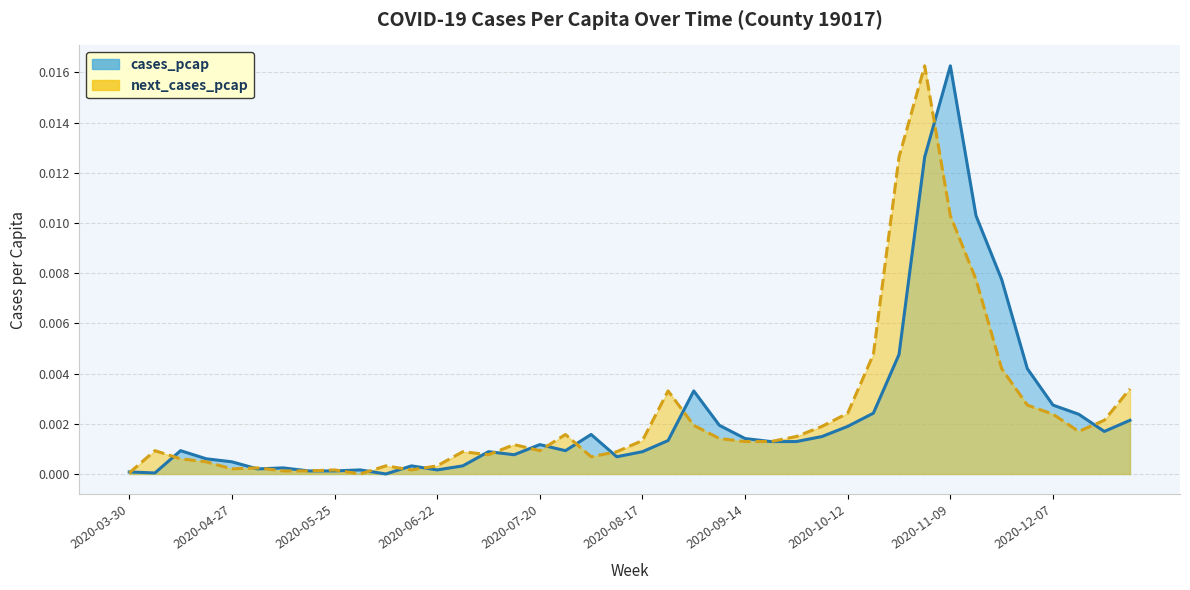

True or false: cases_pcap_line has more than 1 interior local peaks.

True